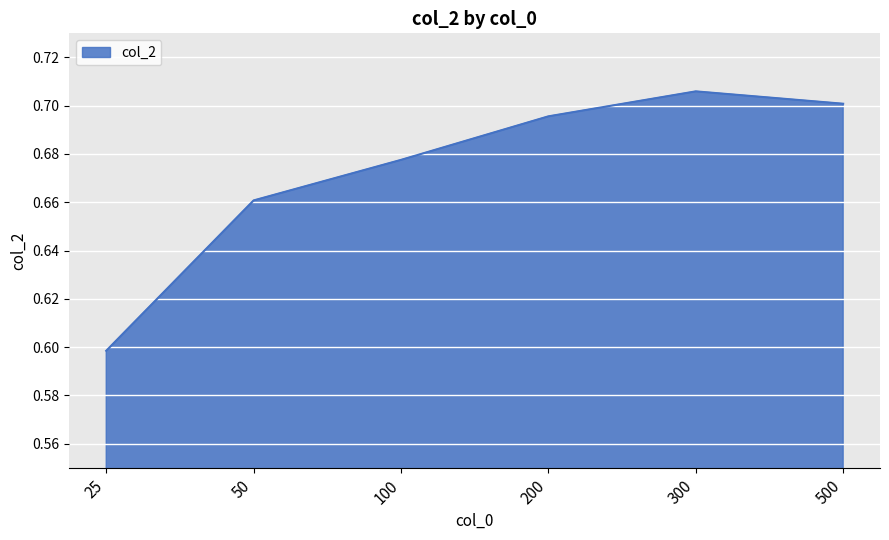

Which label corresponds to the smallest value in the chart?

25